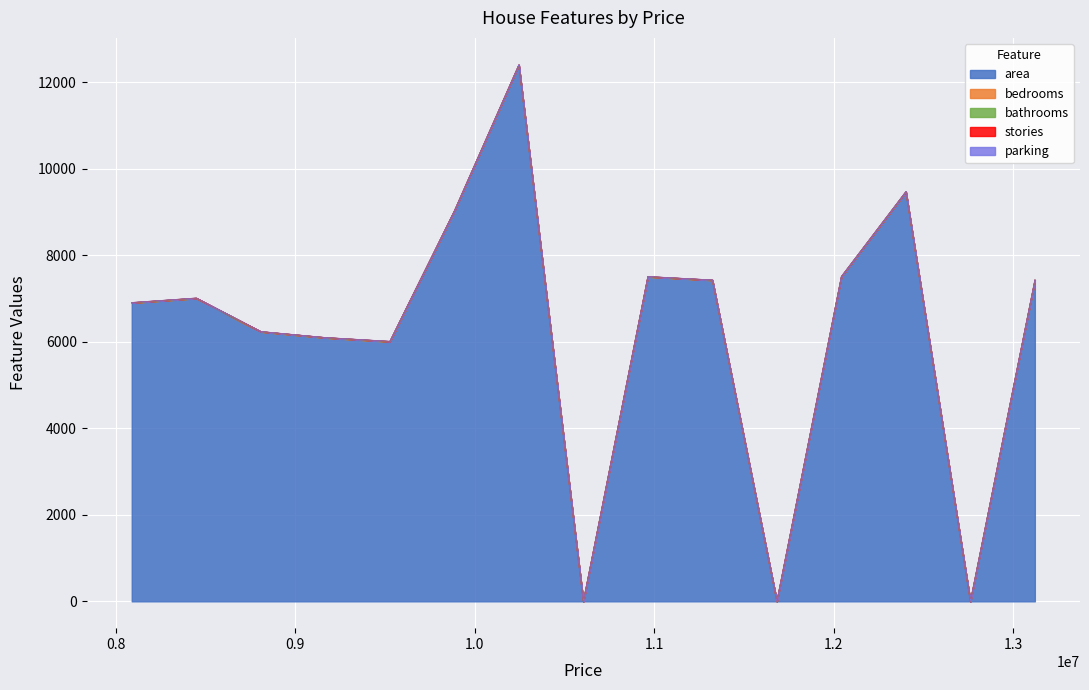

What is the highest value of the area series?

12390.0